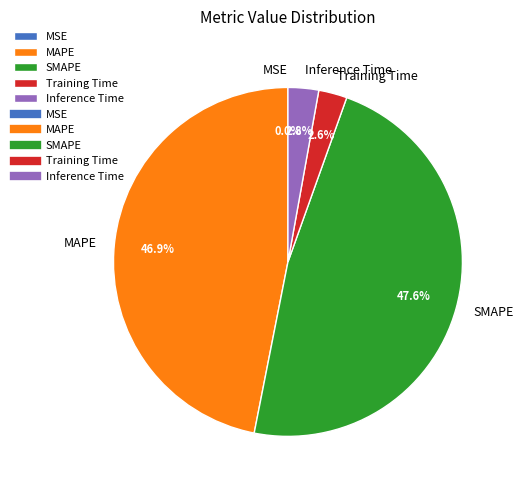

Between MAPE and SMAPE, which is larger?

SMAPE